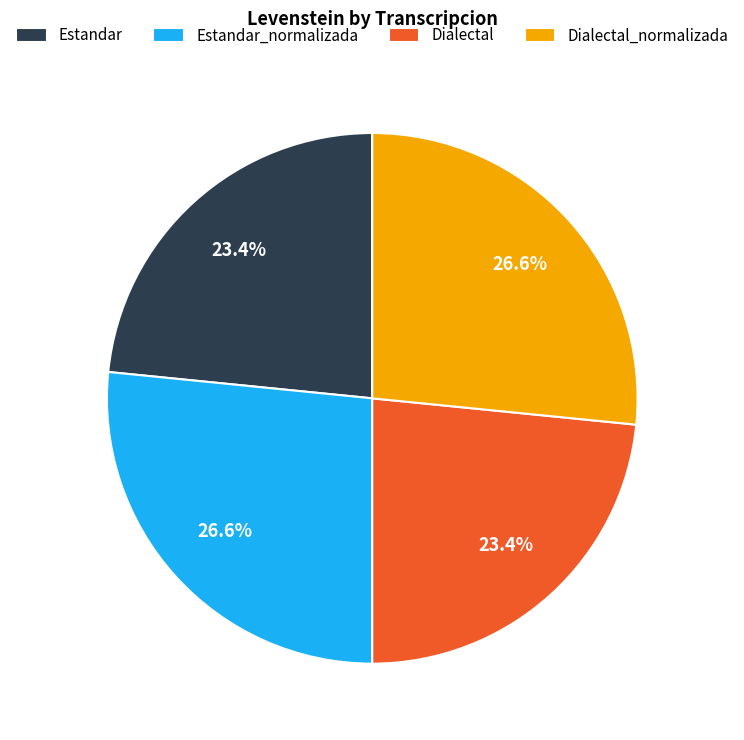

To the nearest percent, what is the difference between the largest and smallest slice percentages?

3%